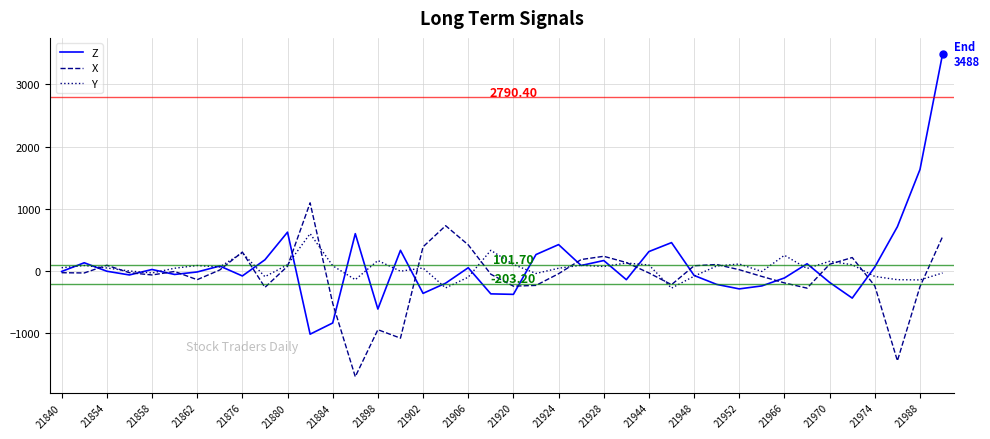

Does the chart have visible grid lines?

Yes